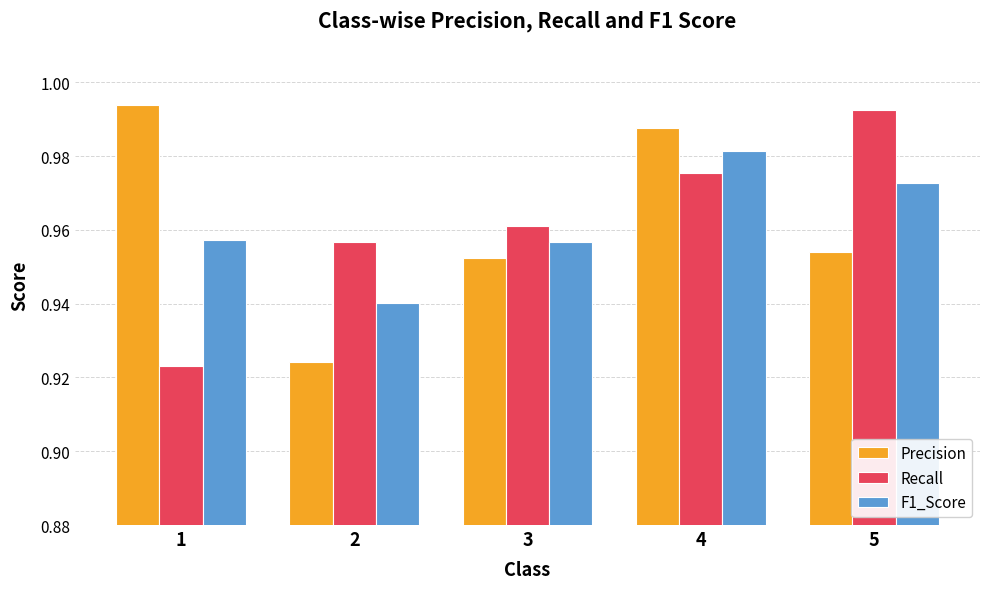

True or false: Precision has a value of 1.6 at 2.

False